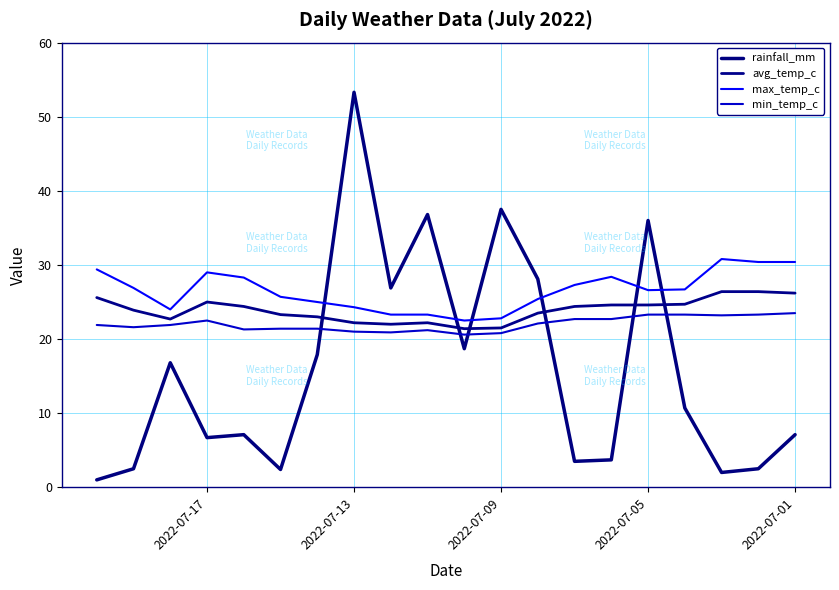

True or false: avg_temp_c and max_temp_c cross at least once.

False